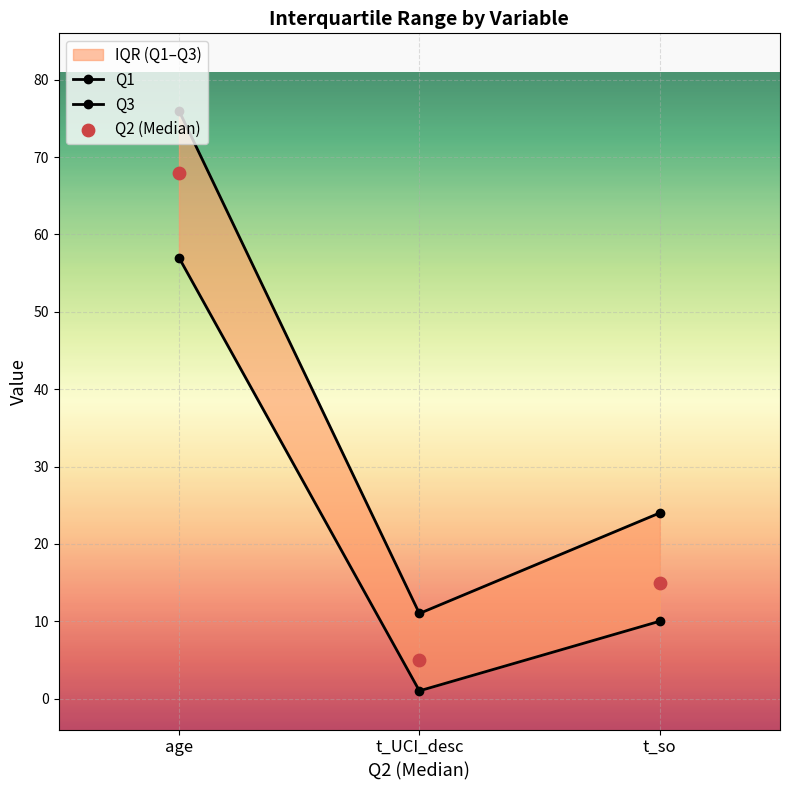

What is the total value across all series at t_UCI_desc?

17